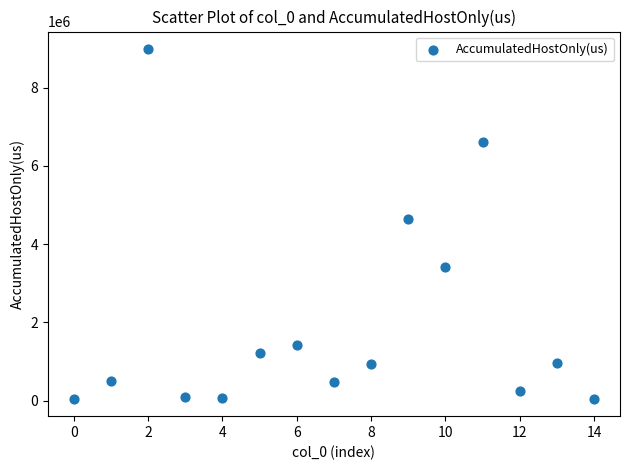

What is the range of Y values (max minus min)?

8929701.5